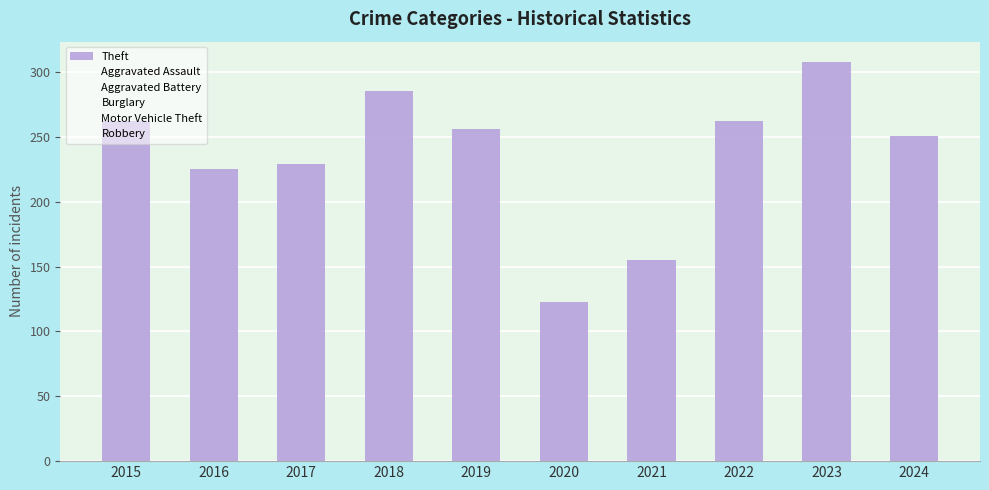

Reading left to right, transcribe all the data shown in this chart.

Theft: 2015=262	2016=225	2017=229	2018=285	2019=256	2020=123	2021=155	2022=262	2023=308	2024=251
Aggravated Assault: 2015=4	2016=7	2017=6	2018=4	2019=3	2020=4	2021=7	2022=7	2023=10	2024=9
Aggravated Battery: 2015=3	2016=2	2017=2	2018=1	2019=5	2020=3	2021=6	2022=7	2023=7	2024=5
Burglary: 2015=10	2016=6	2017=7	2018=8	2019=8	2020=1	2021=13	2022=5	2023=5	2024=5
Motor Vehicle Theft: 2015=28	2016=38	2017=41	2018=39	2019=49	2020=40	2021=24	2022=53	2023=70	2024=72
Robbery: 2015=3	2016=4	2017=4	2018=2	2019=2	2020=6	2021=3	2022=5	2023=3	2024=5